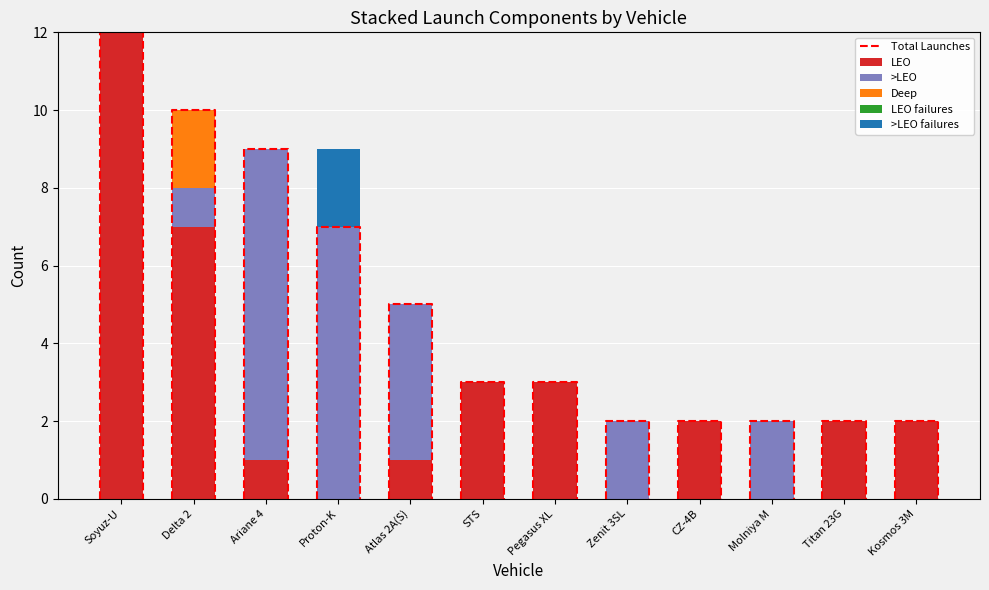

Count the number of categories in the chart.

12